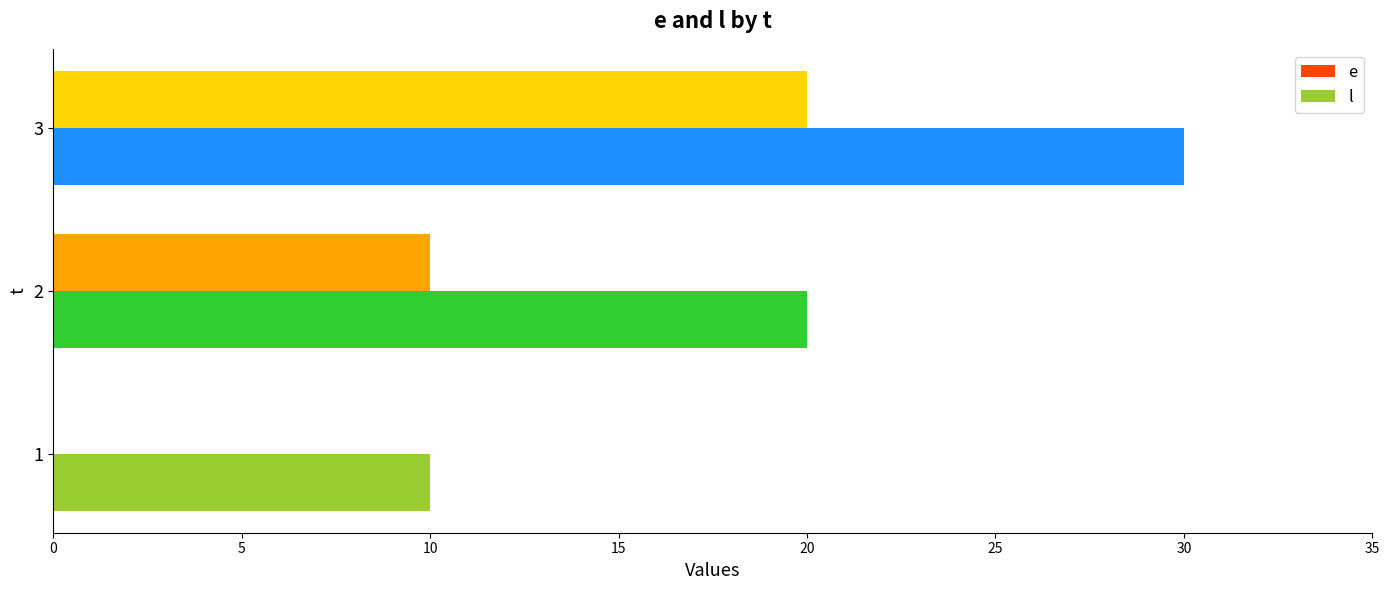

The l series shows 11 at 3. True or false?

False